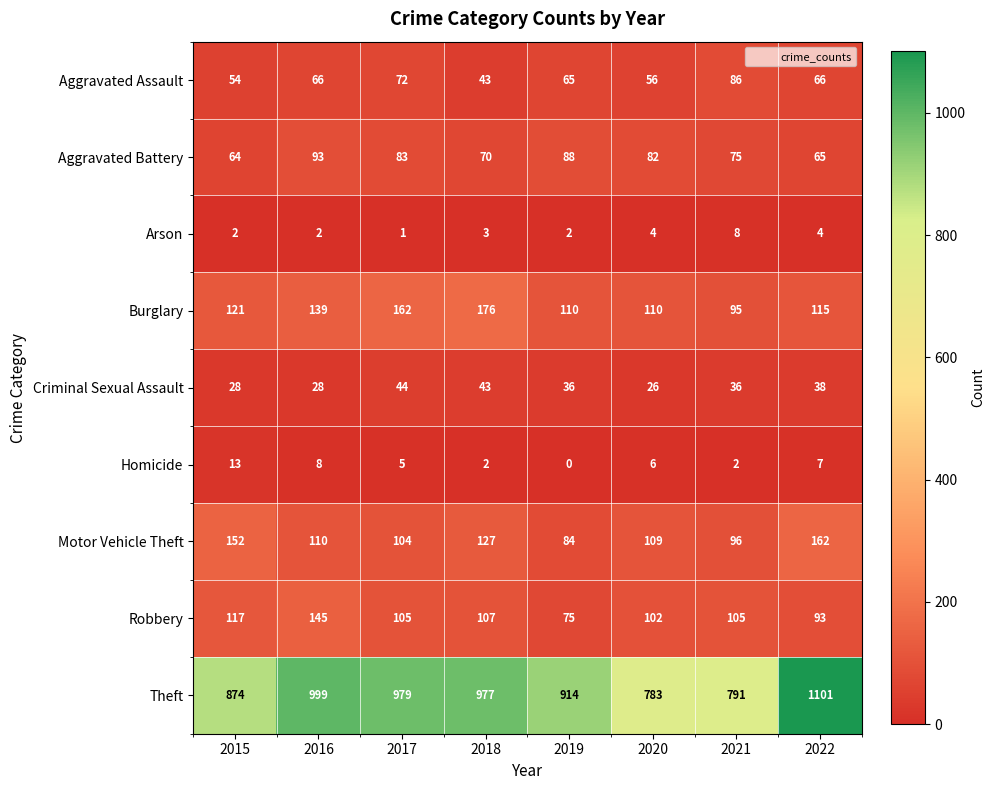

The Aggravated Battery series shows 122 at 2020. True or false?

False